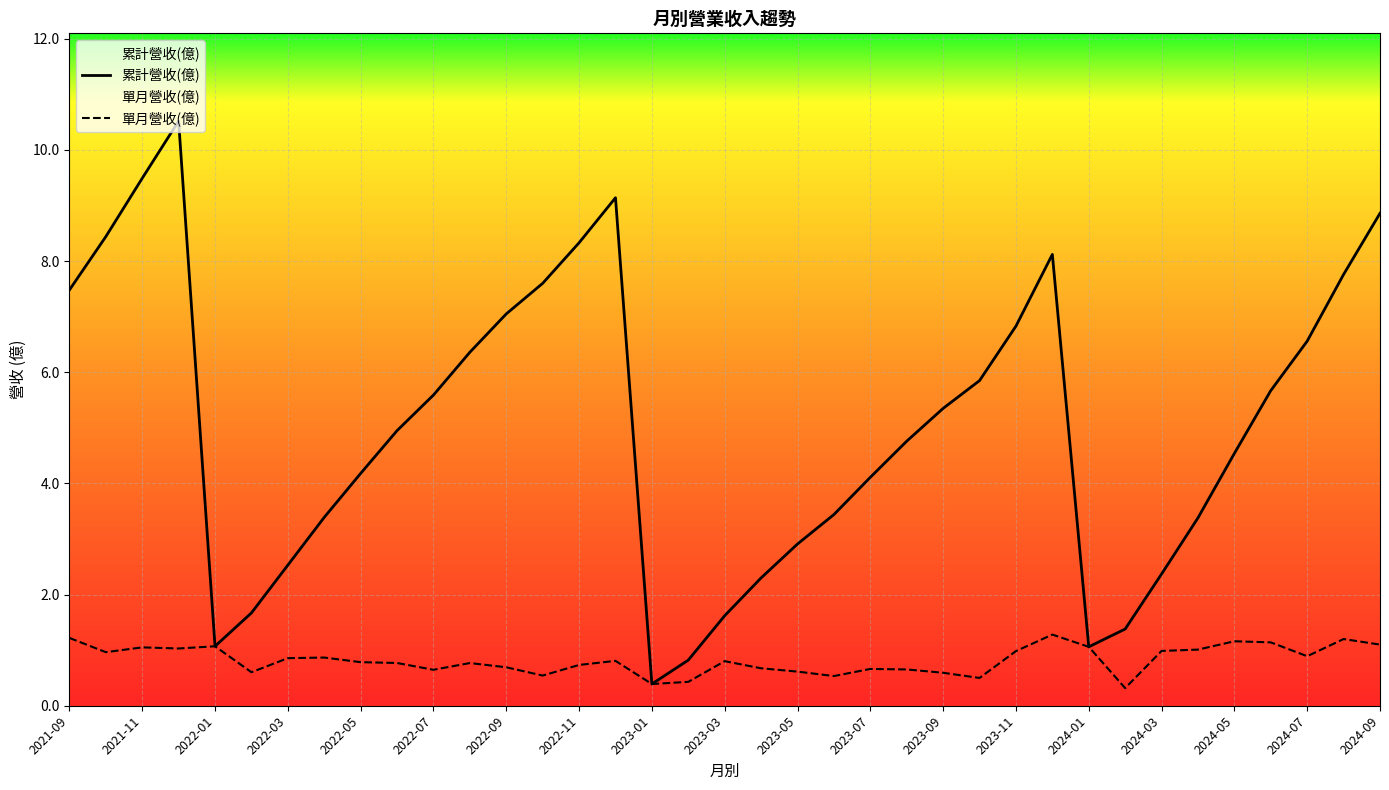

Does the chart display data point markers on the line(s)?

No